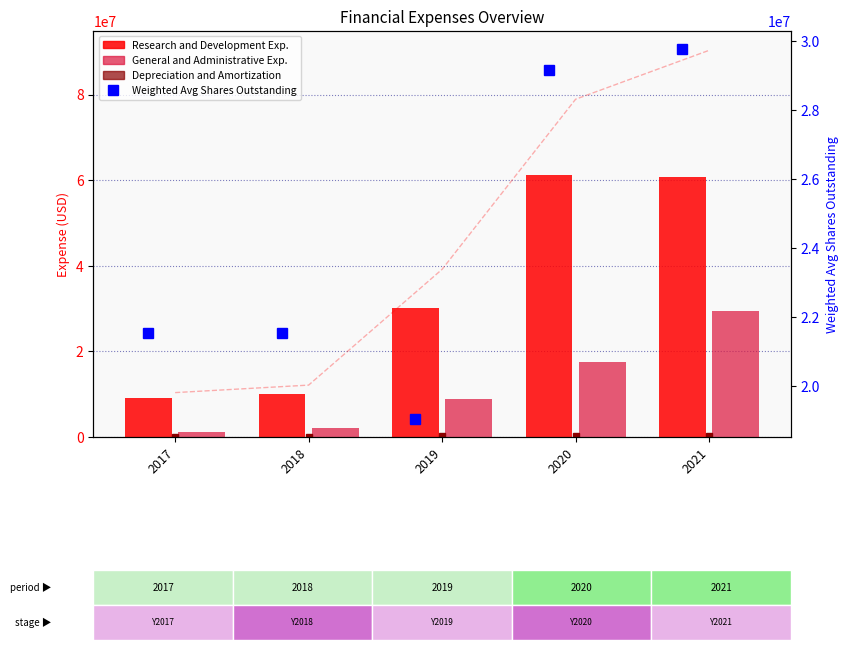

At 2017, list the series in order from smallest to largest.

Depreciation and Amortization, General and Administrative Exp., Research and Development Exp., Operating Expenses, Weighted Avg Shares Outstanding